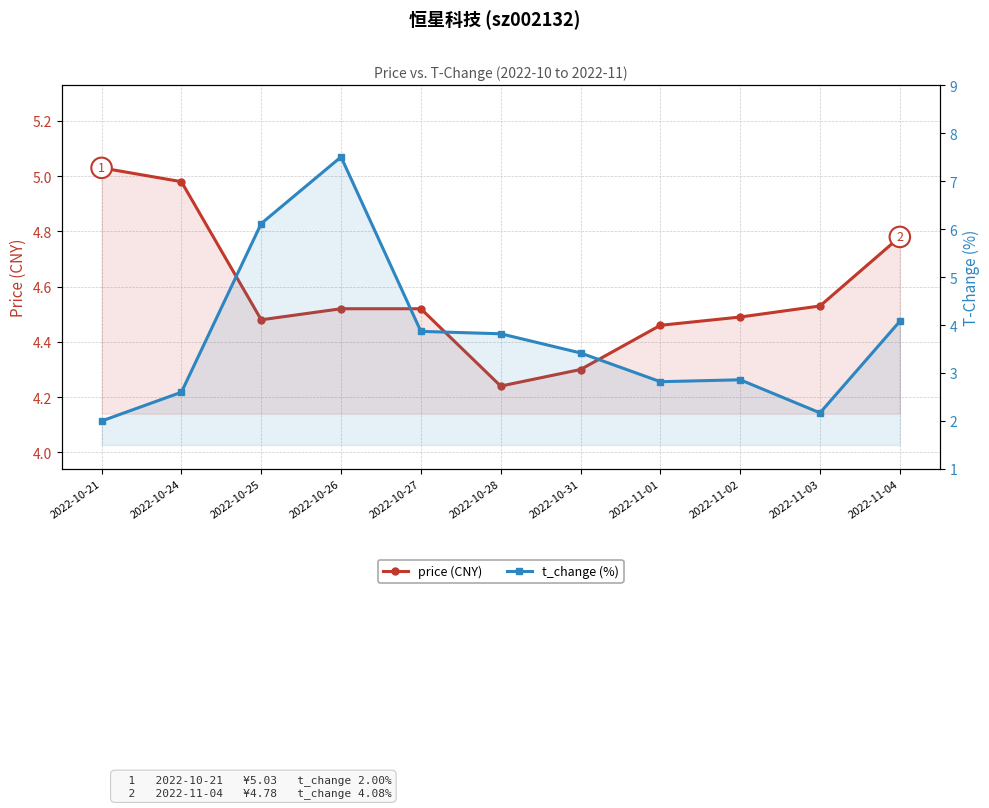

Where is the first local maximum for t_change (%)?

2022-10-26